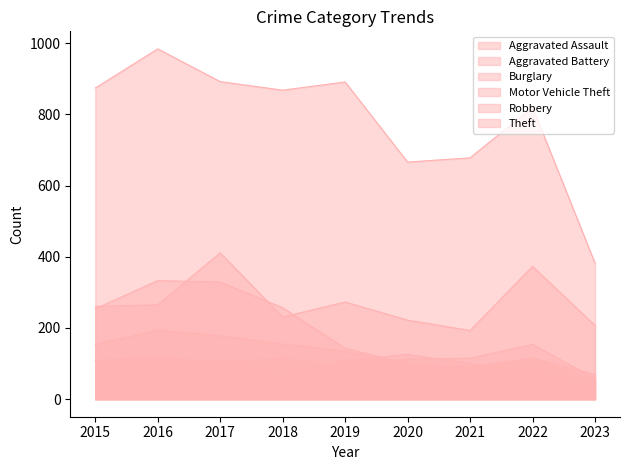

How many distinct data groups are displayed?

6